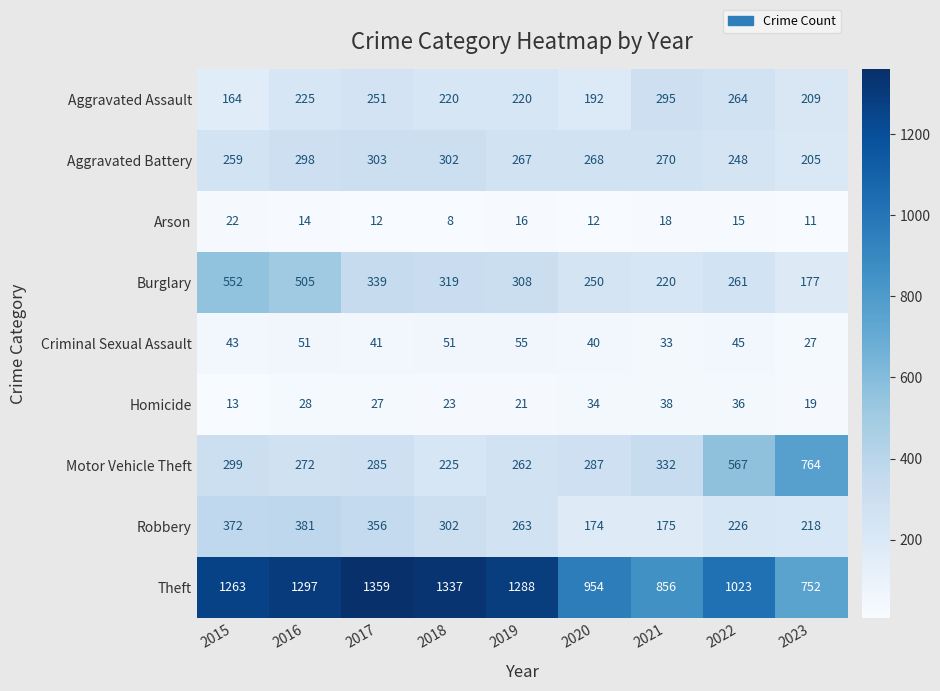

What is the difference between the Motor Vehicle Theft values at 2016 and 2021?

60